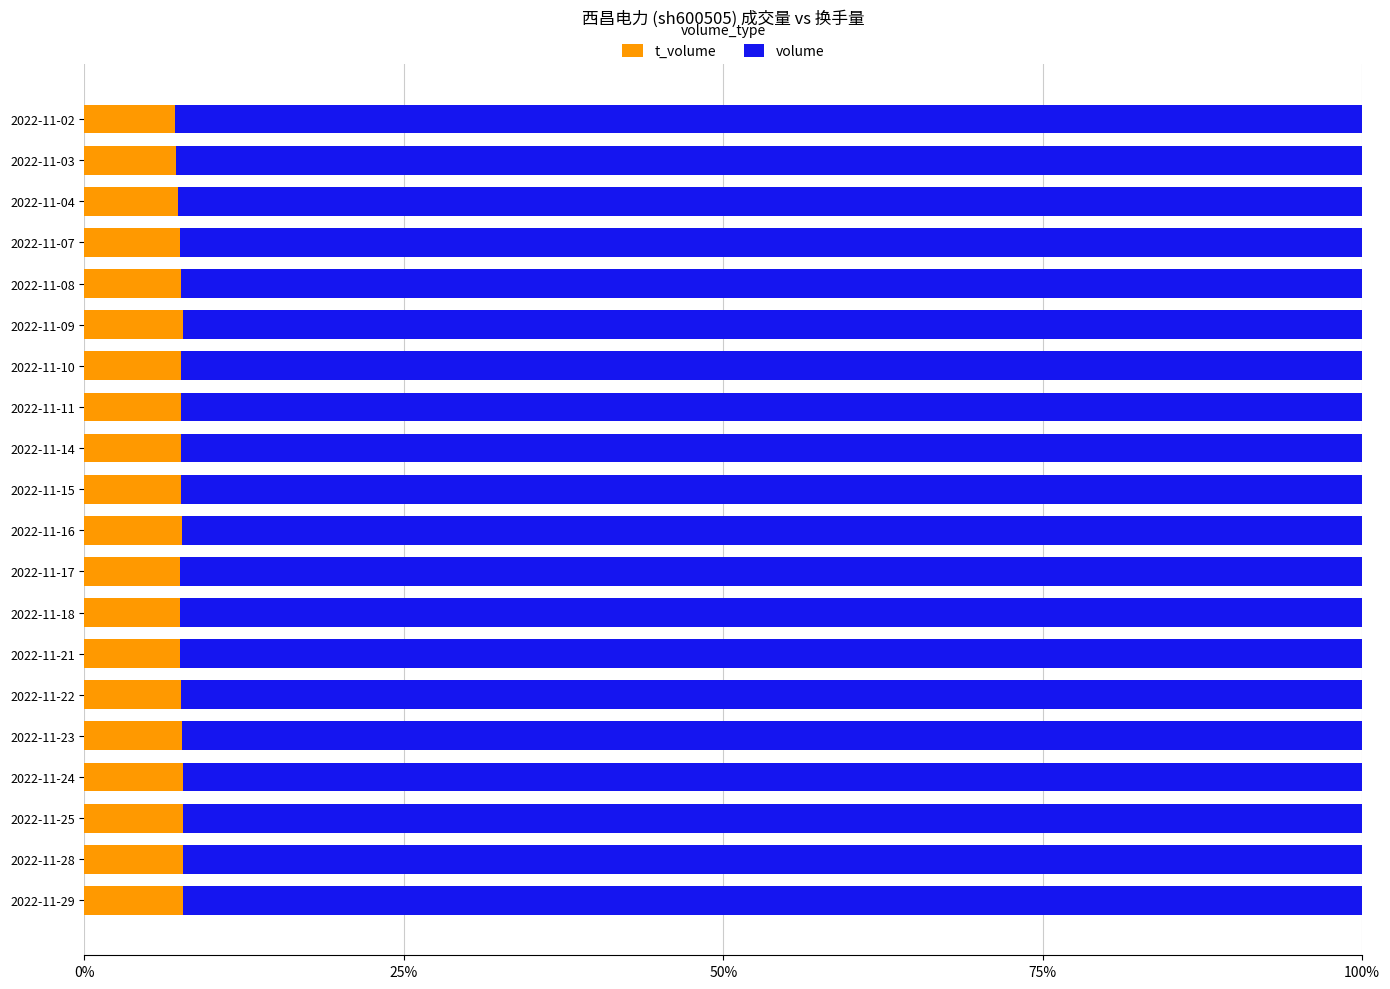

What is the total value across all series at 2022-11-15?

100.0